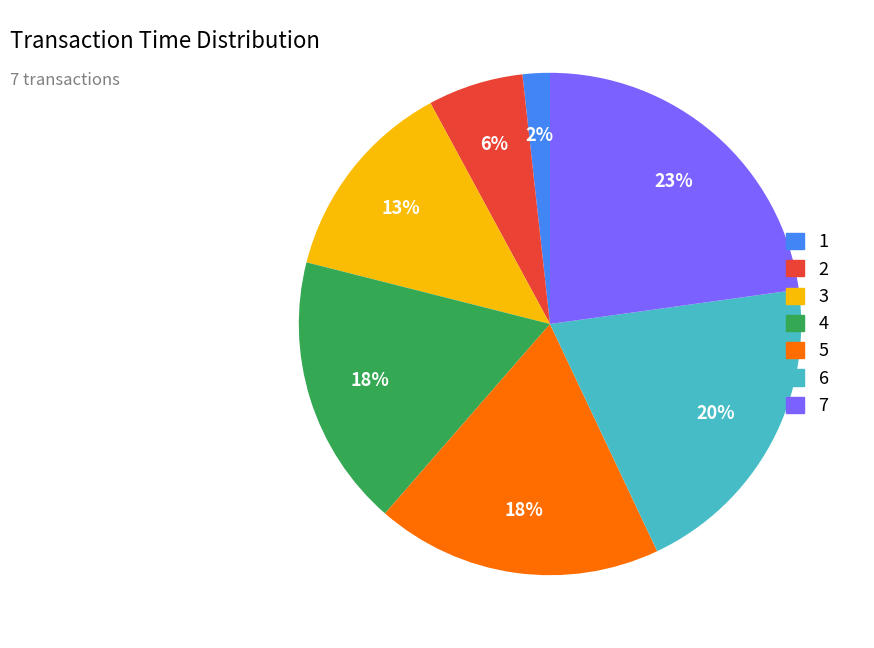

How many segments does this pie chart have?

7